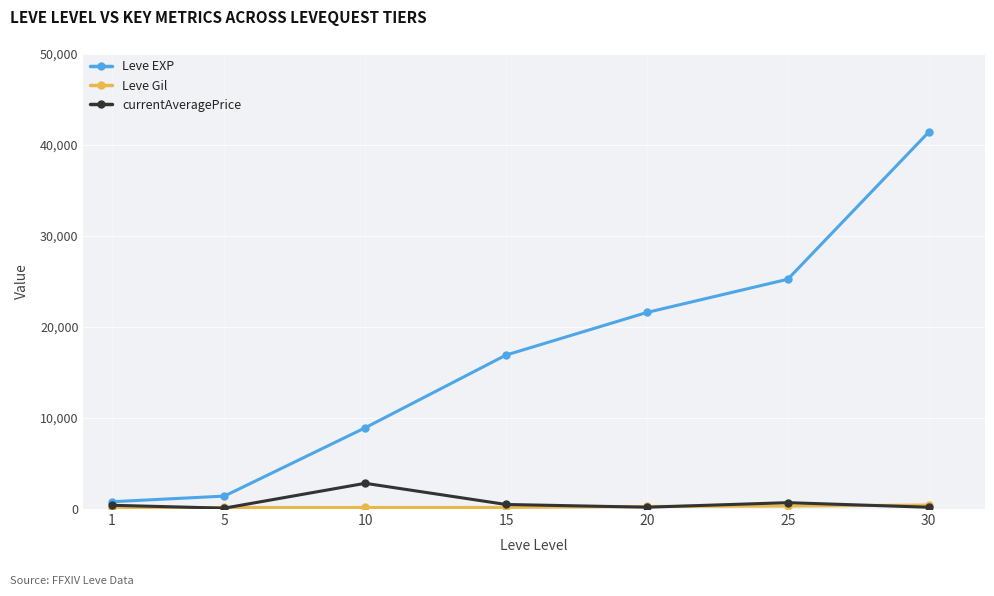

Which series has the largest range (max minus min)?

Leve EXP